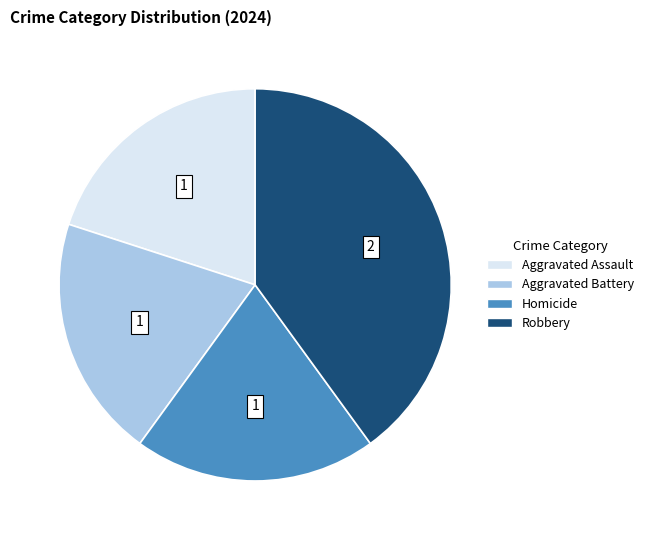

What is the largest slice in the pie chart?

Robbery